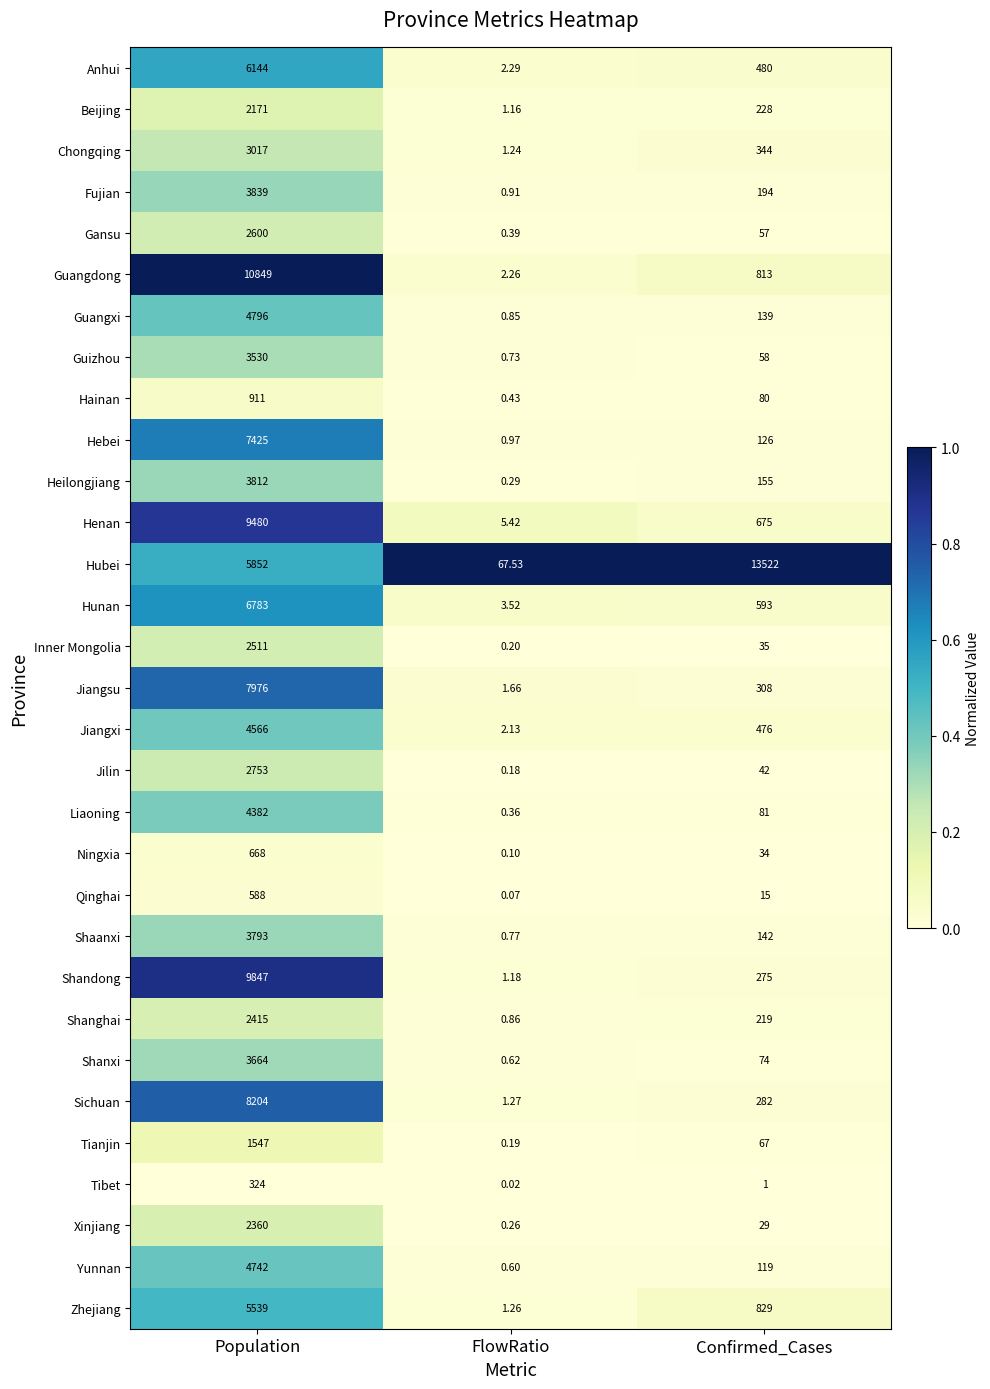

List the series in order of their peak value, lowest first.

Tibet, Qinghai, Ningxia, Hainan, Tianjin, Beijing, Xinjiang, Shanghai, Inner Mongolia, Gansu, Jilin, Chongqing, Guizhou, Shanxi, Shaanxi, Heilongjiang, Fujian, Liaoning, Jiangxi, Yunnan, Guangxi, Zhejiang, Anhui, Hunan, Hebei, Jiangsu, Sichuan, Henan, Shandong, Guangdong, Hubei